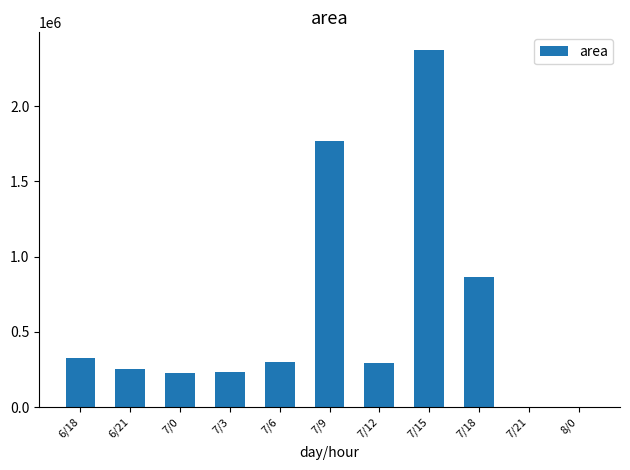

The chart shows a value of 329375 at 6/18. True or false?

True